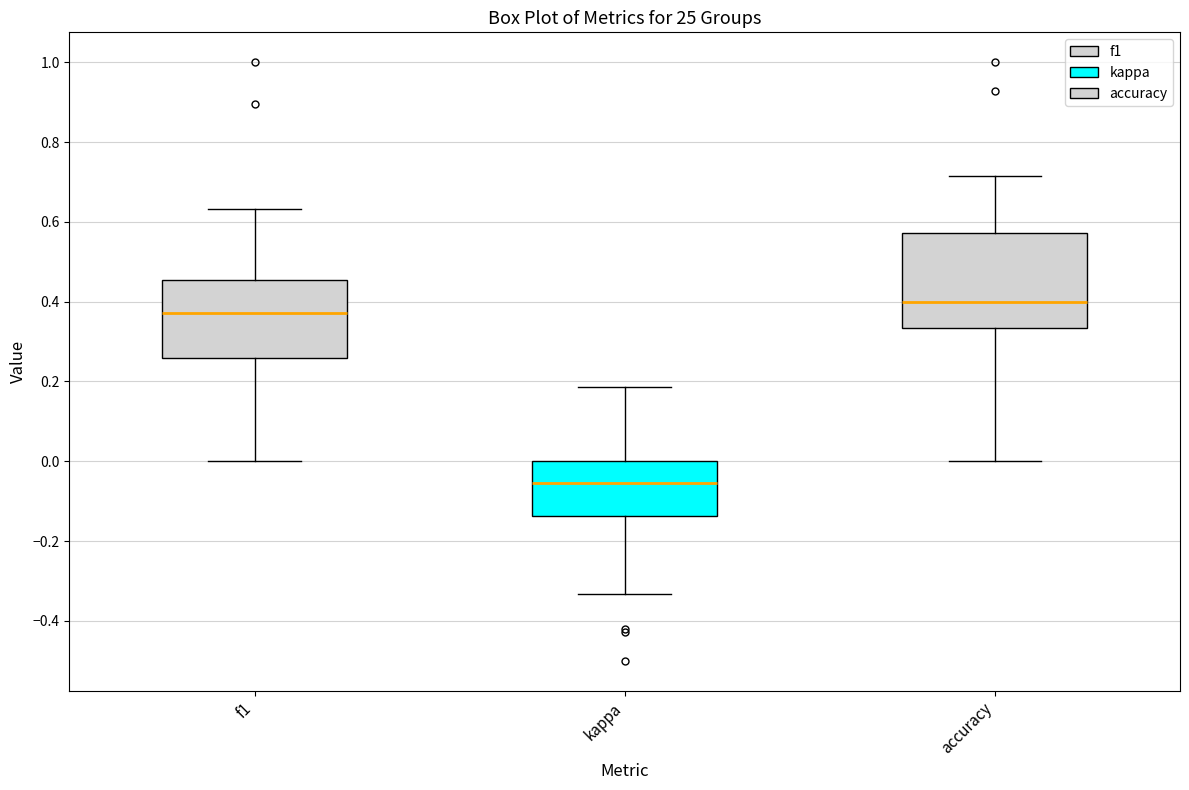

Where is the lower edge of the box for kappa on the y-axis? The values are not printed on the chart, so give them approximately, as read against the axis.

-0.14